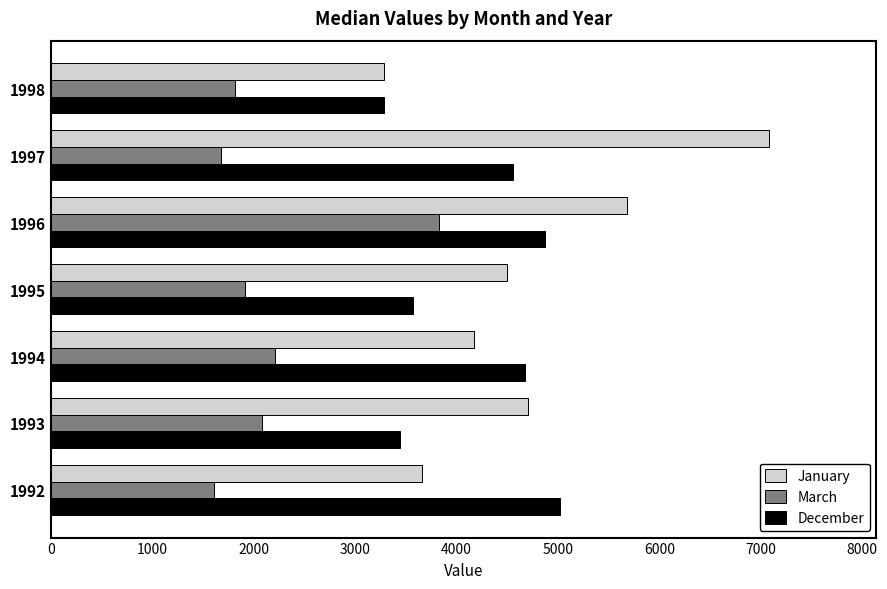

Is it true that January equals 3288 at 1998?

True